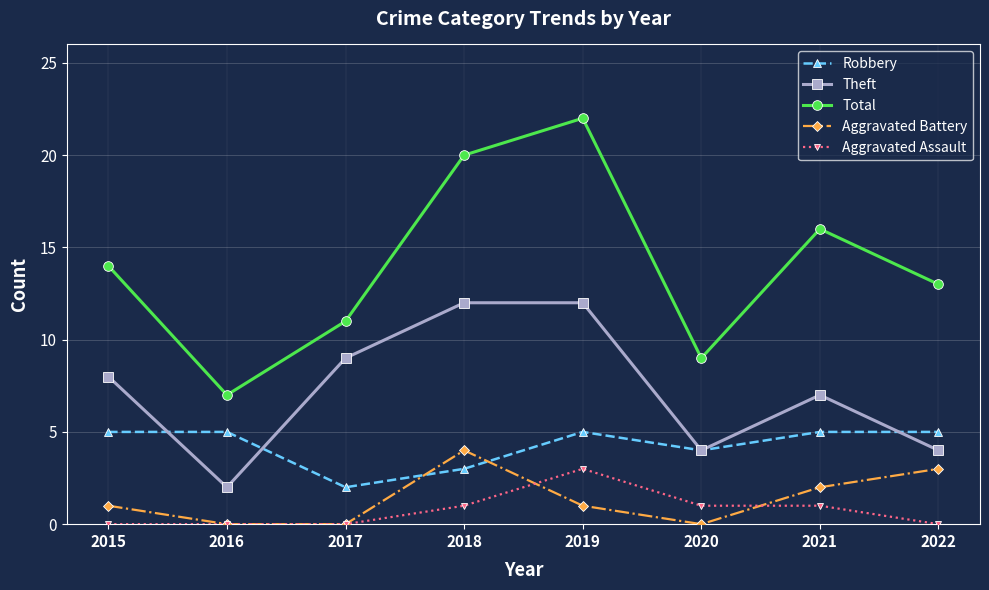

How many lines are shown in the chart?

5